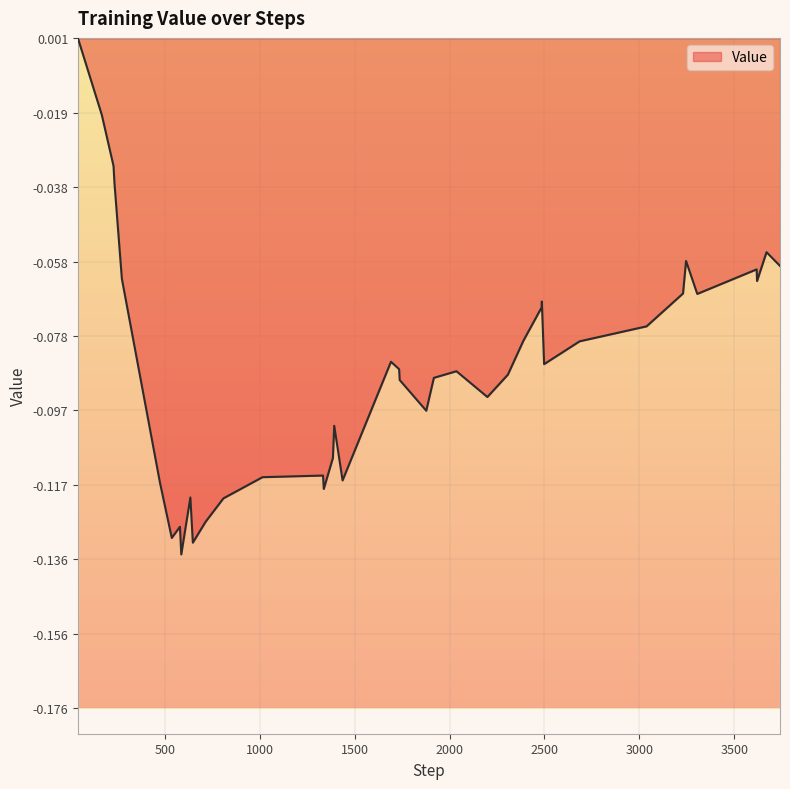

True or false: the data shows -0.1 at 714.

True